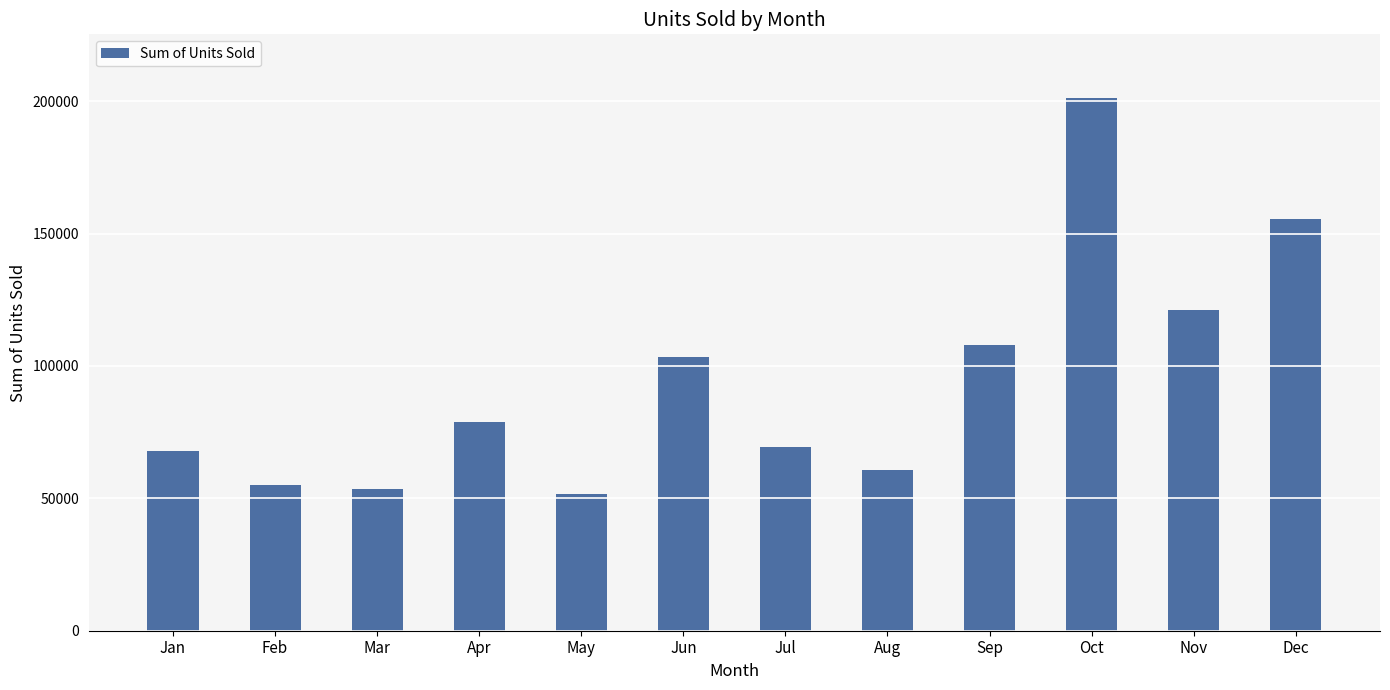

What is the value of the 12th bar from the left?

155306